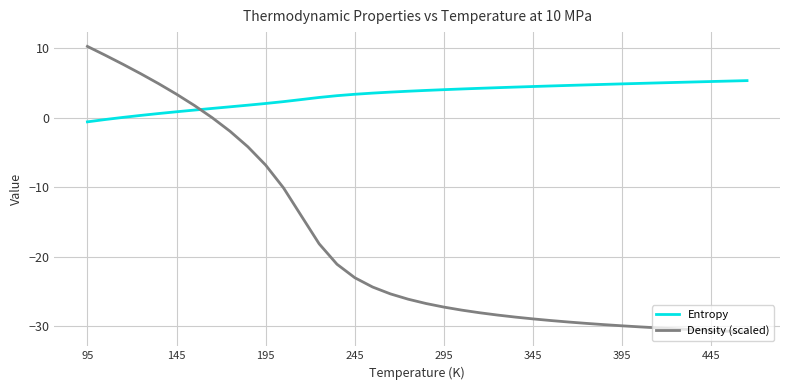

Which series has the largest total across all categories?

Entropy